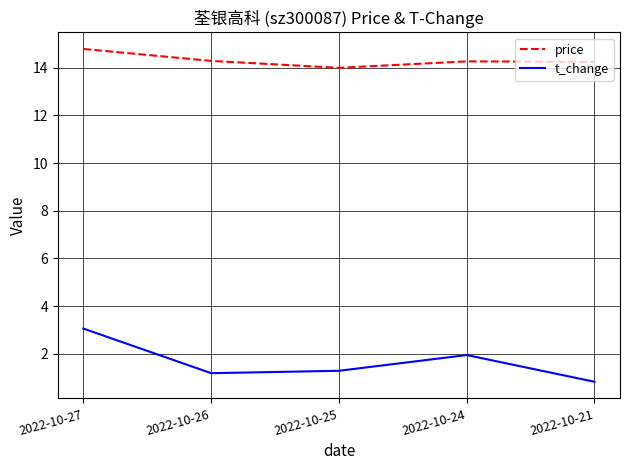

True or false: t_change and price intersect in this chart.

False